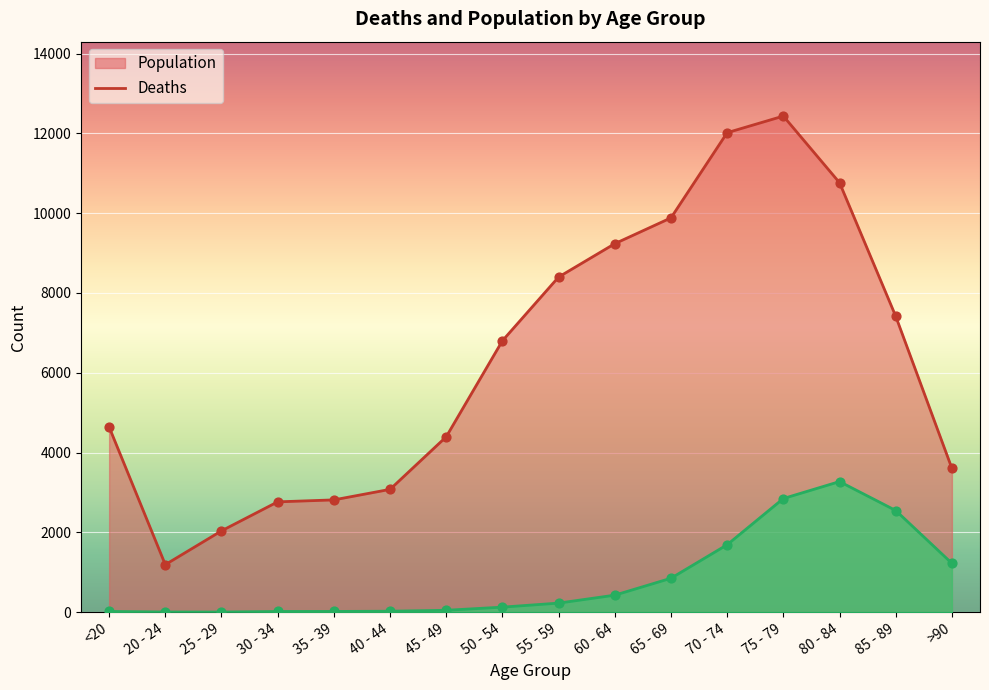

What are all the series names shown in the legend?

Population, Deaths